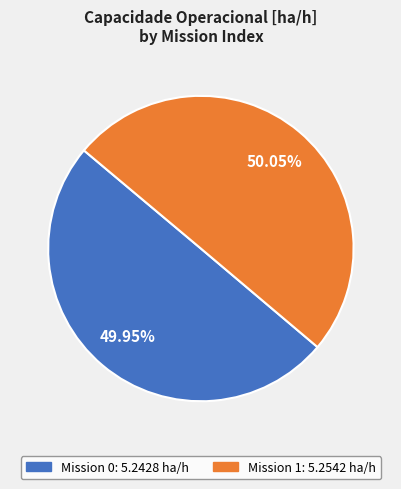

Is there a majority slice in this chart?

Yes